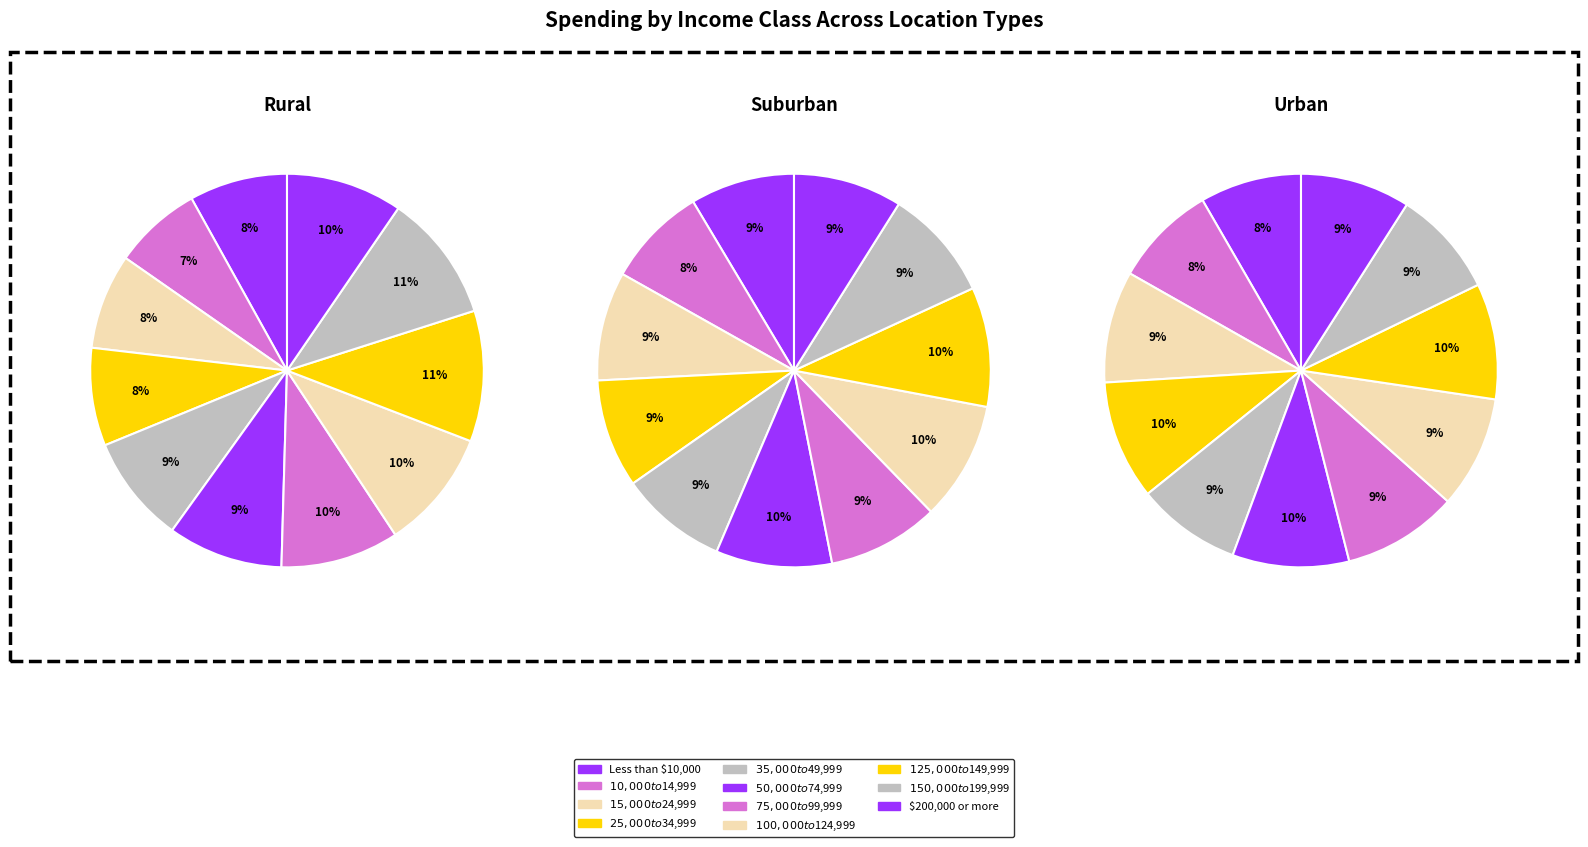

What percentage is the $25,000 to $34,999 slice, to the nearest percent?

9%